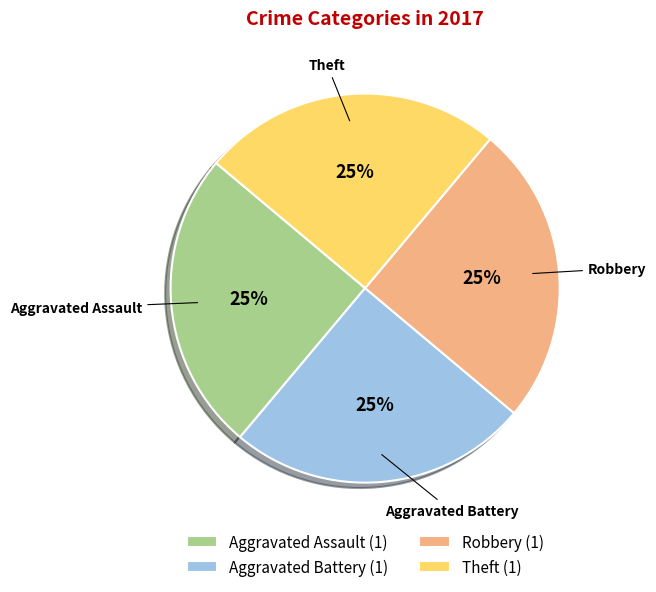

Approximately how many times larger is the value at Theft (1) compared to Aggravated Assault (1)?

1.0